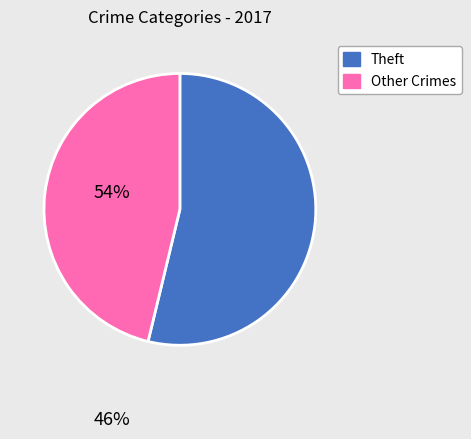

Is there any slice that represents more than half of the pie?

Yes